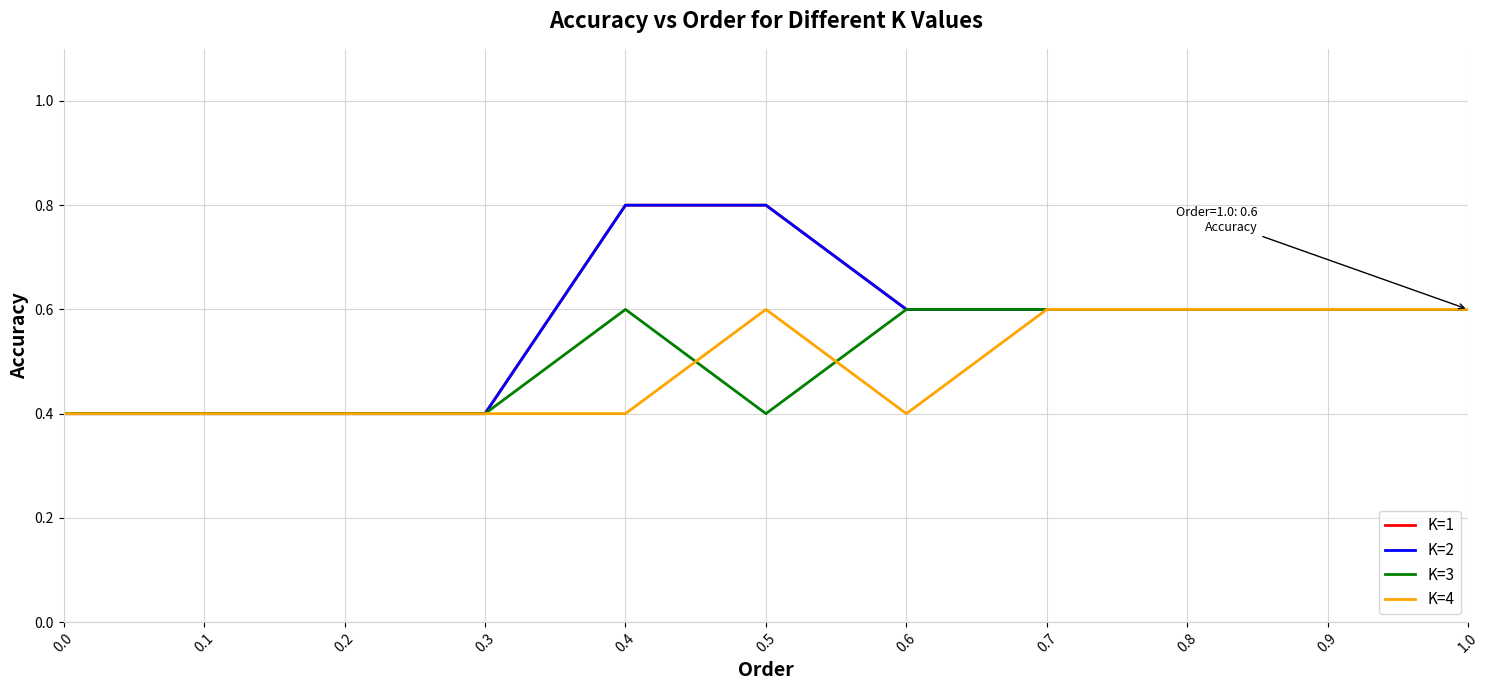

How many K=1 values are between 0 and 1?

11